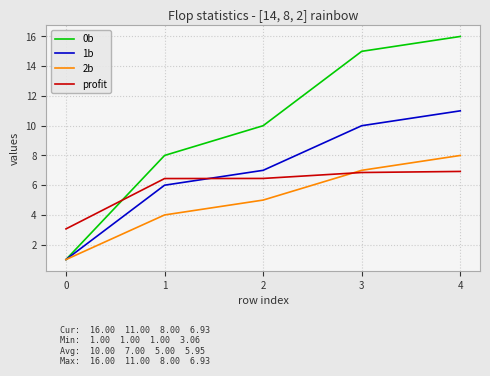

What is the lowest value of the 2b series?

1.0